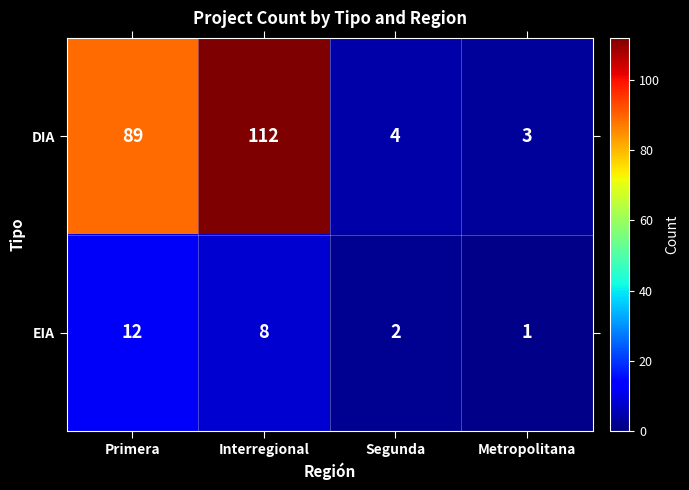

The value of DIA at Segunda is 2. True or false?

False